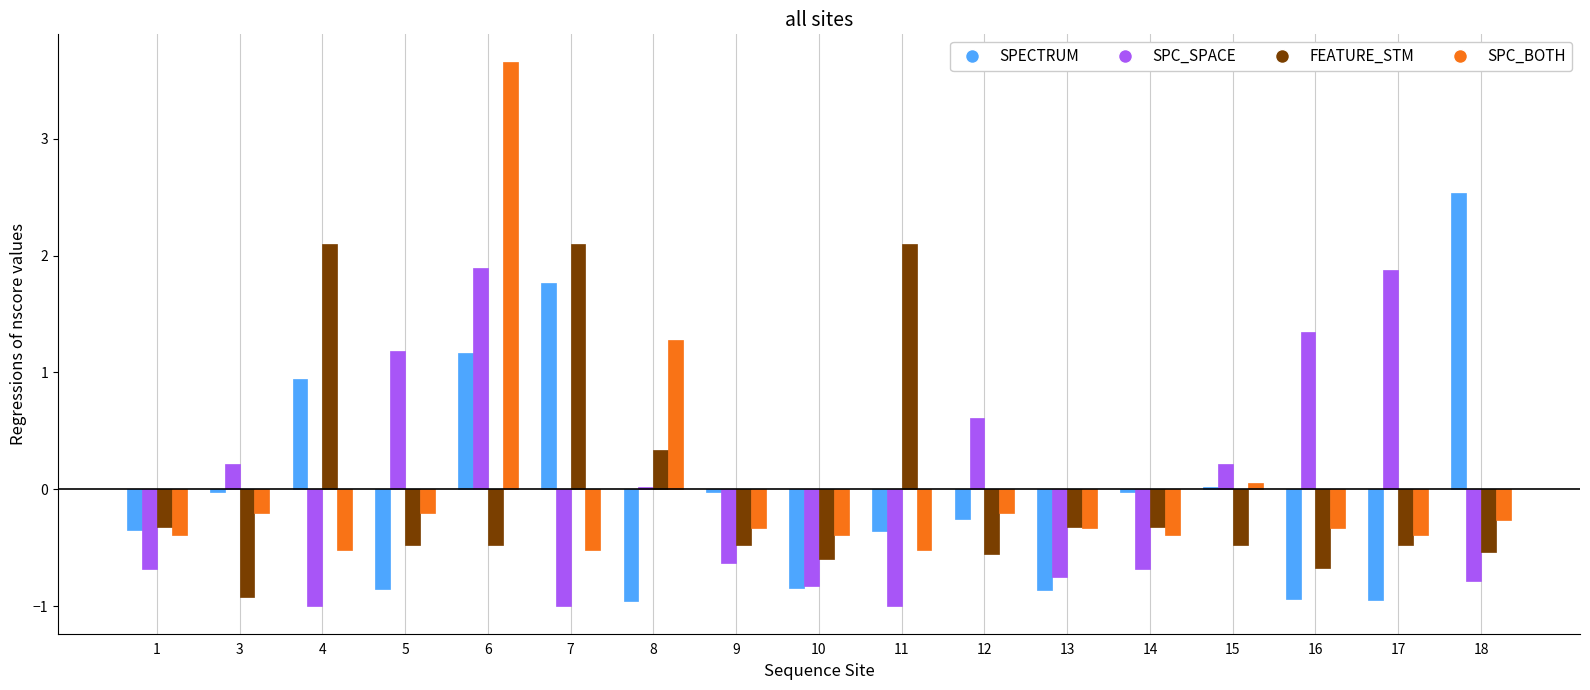

What is the difference between the maximum and second lowest values in the SPC_SPACE series?

2.9